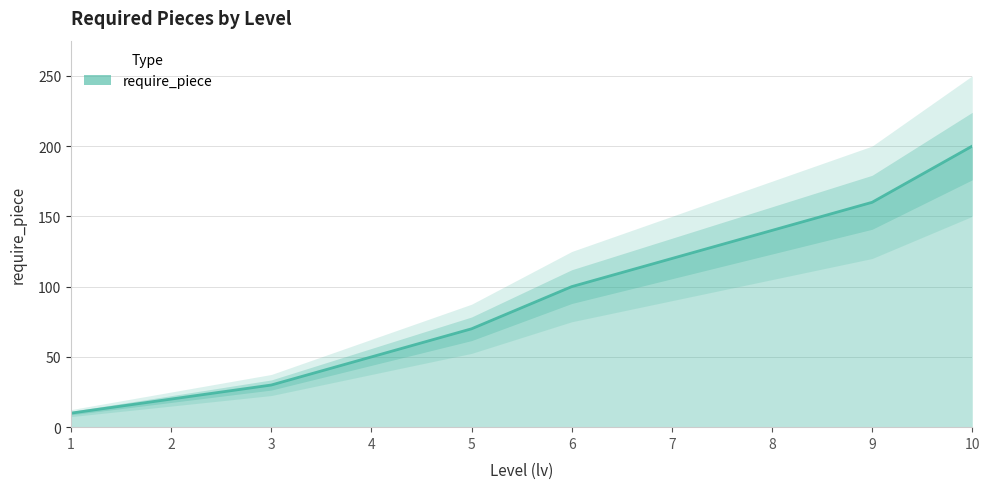

What is the value of the 1st point from the left?

10